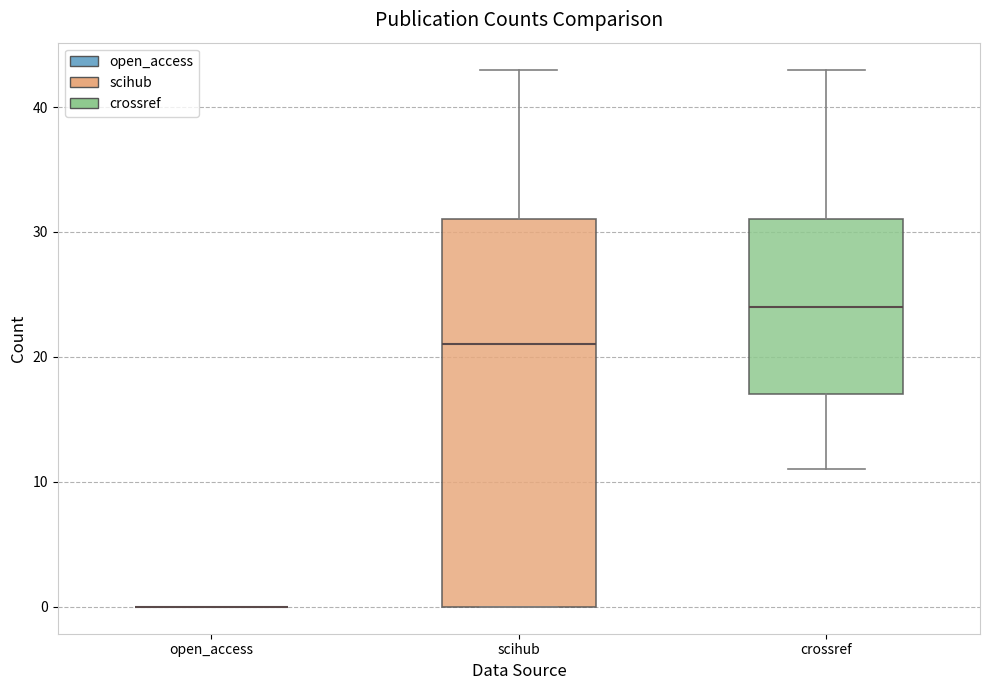

Reading left to right, transcribe this box plot: for each box, give where its median line is, the range the box spans, and where its two whiskers end, as read against the y-axis. The values are not printed on the chart, so give them approximately, as read against the axis.

open_access: box collapsed to a line at 0, whiskers 0 to 0
scihub: median 21, box 0 to 31, whiskers 0 to 43
crossref: median 24, box 17 to 31, whiskers 11 to 43